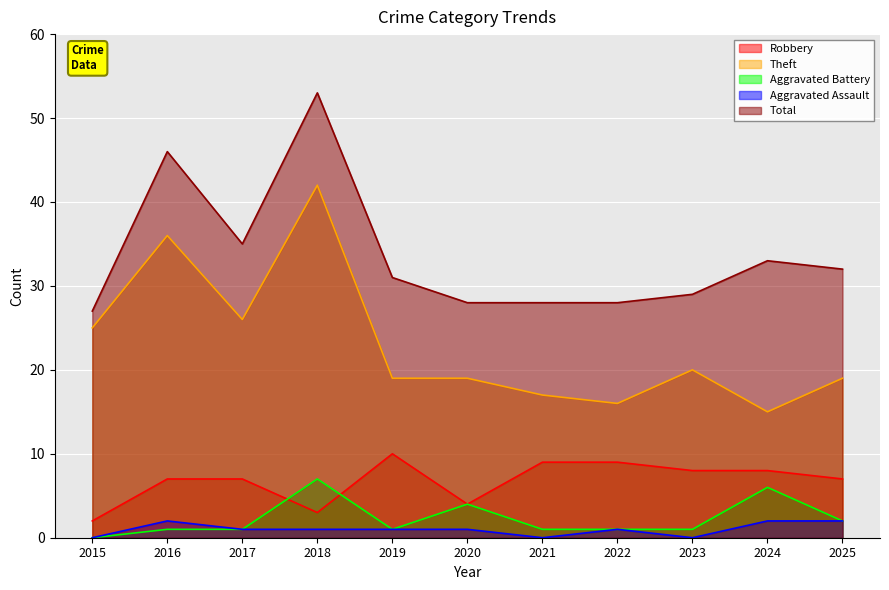

How many data points in Theft are less than 19?

3